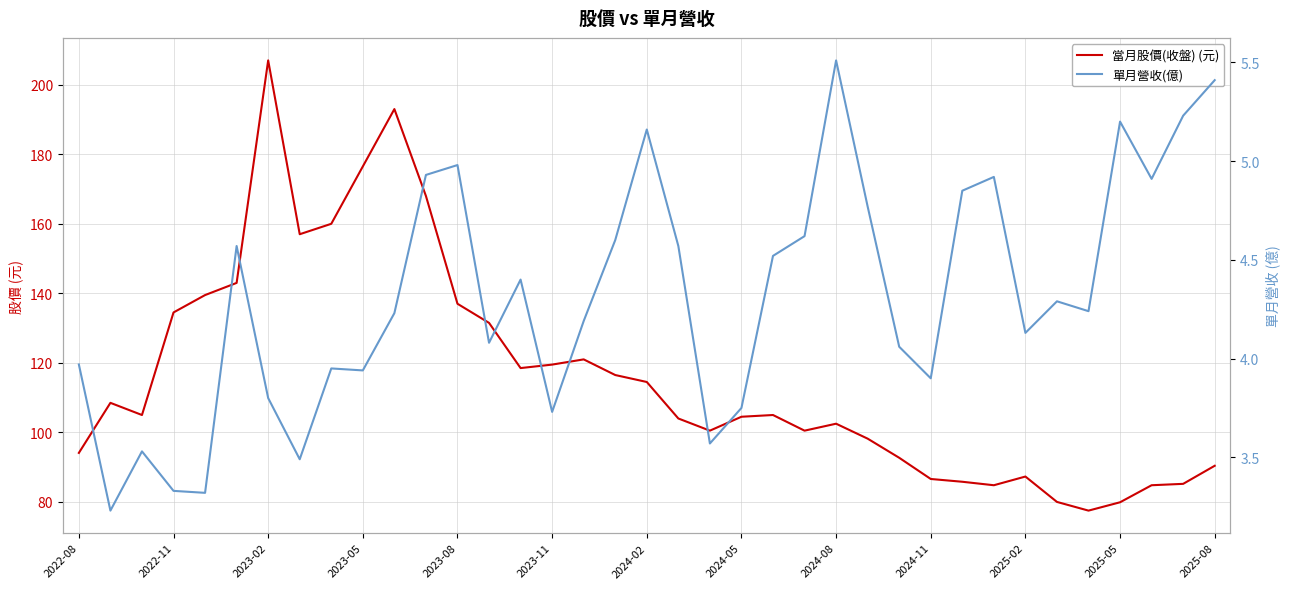

At how many categories does at least one series exceed 169?

3